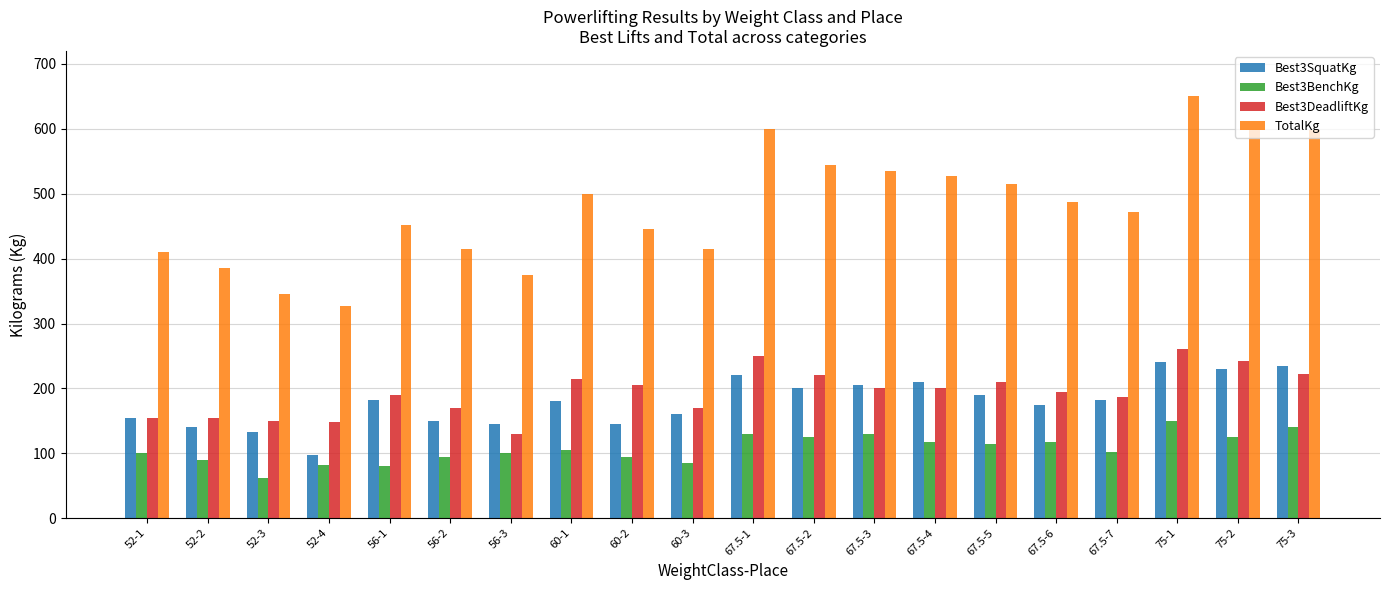

At which label does Best3SquatKg reach its minimum?

52-4